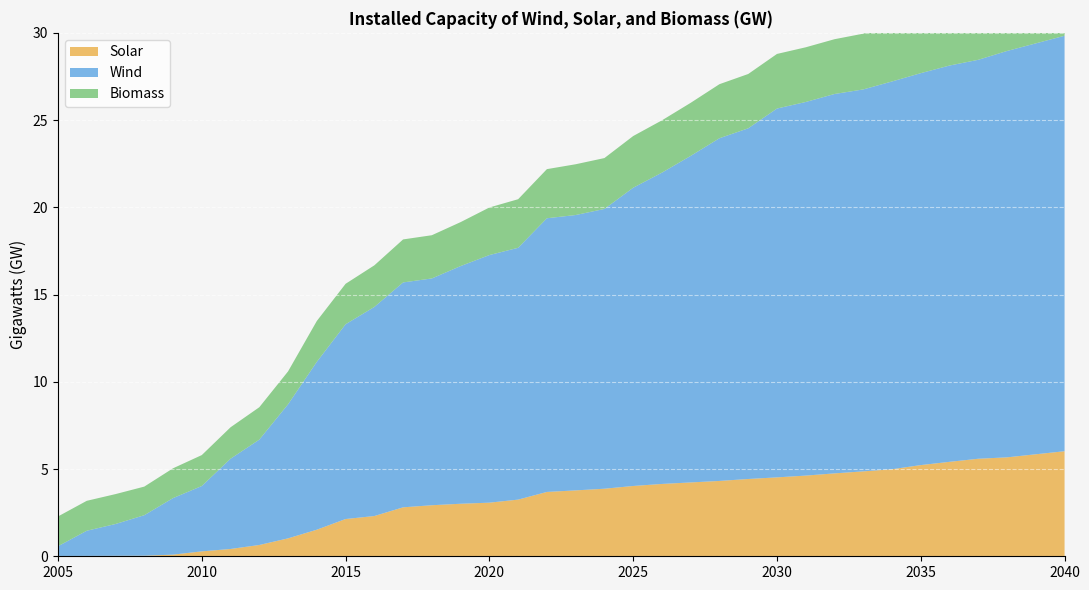

Reading left to right, transcribe all the data shown in this chart.

Solar: 2005=0.0	2006=0.0	2007=0.0	2008=0.0	2009=0.1	2010=0.3	2011=0.4	2012=0.6	2013=1.0	2014=1.5	2015=2.1	2016=2.3	2017=2.8	2018=2.9	2019=3.0	2020=3.1	2021=3.2	2022=3.7	2023=3.8	2024=3.9	2025=4.0	2026=4.1	2027=4.2	2028=4.3	2029=4.4	2030=4.5	2031=4.6	2032=4.8	2033=4.9	2034=5.0	2035=5.2	2036=5.4	2037=5.6	2038=5.7	2039=5.8	2040=6.0
Wind: 2005=0.6	2006=1.4	2007=1.8	2008=2.3	2009=3.2	2010=3.7	2011=5.2	2012=6.0	2013=7.7	2014=9.6	2015=11.2	2016=12.0	2017=12.9	2018=13.0	2019=13.6	2020=14.2	2021=14.4	2022=15.7	2023=15.8	2024=16.0	2025=17.1	2026=17.8	2027=18.7	2028=19.6	2029=20.1	2030=21.1	2031=21.4	2032=21.7	2033=21.9	2034=22.2	2035=22.5	2036=22.7	2037=22.9	2038=23.3	2039=23.6	2040=23.8
Biomass: 2005=1.7	2006=1.7	2007=1.7	2008=1.6	2009=1.7	2010=1.8	2011=1.8	2012=1.9	2013=1.9	2014=2.3	2015=2.3	2016=2.4	2017=2.5	2018=2.5	2019=2.5	2020=2.7	2021=2.8	2022=2.8	2023=2.9	2024=2.9	2025=3.0	2026=3.0	2027=3.0	2028=3.1	2029=3.1	2030=3.1	2031=3.1	2032=3.1	2033=3.2	2034=3.2	2035=3.2	2036=3.2	2037=3.2	2038=3.2	2039=3.2	2040=3.2